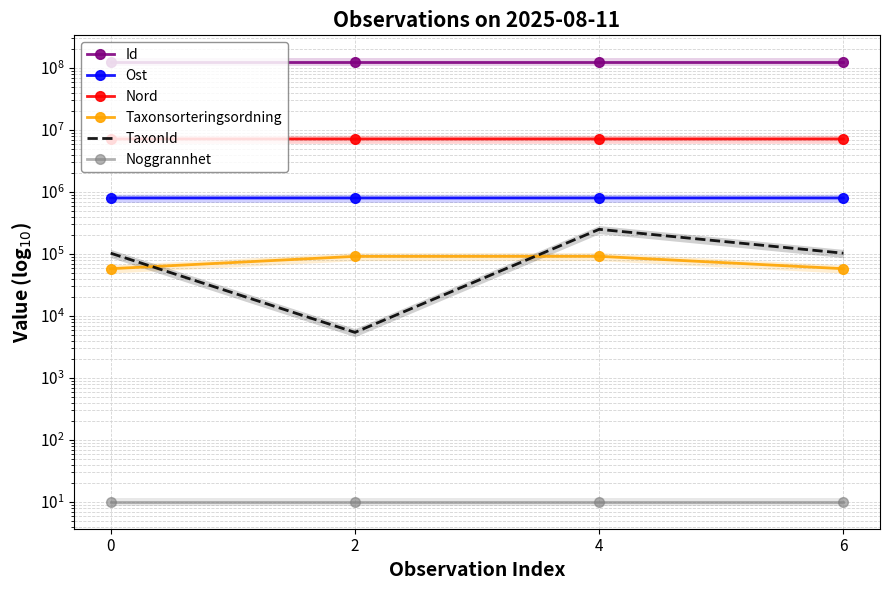

At which label does TaxonId reach its peak?

4